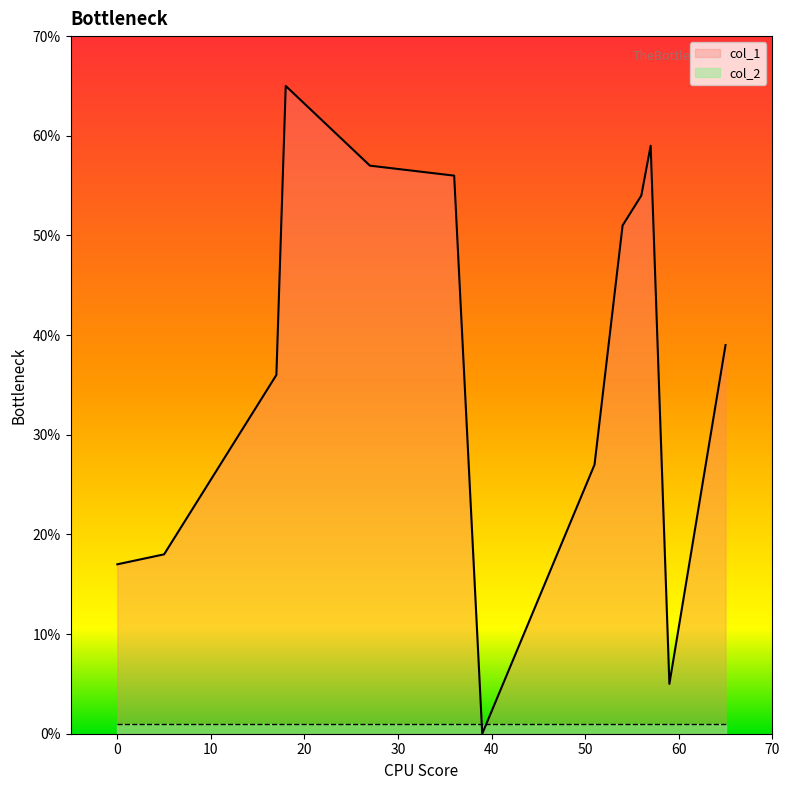

How many values in the col_1 series are below 39?

6